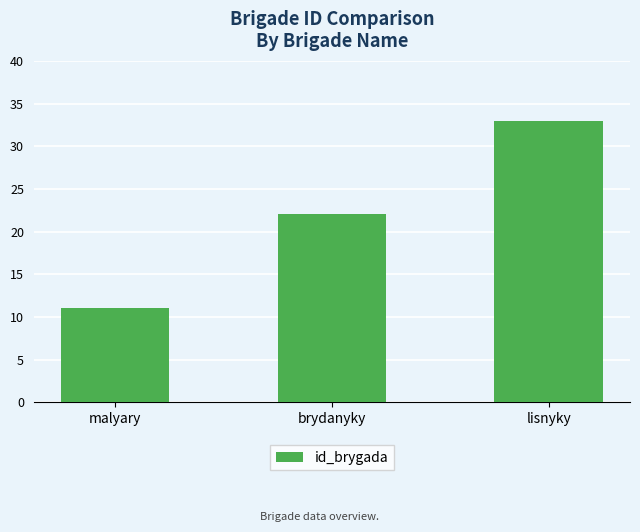

Approximately how many times larger is the value at lisnyky compared to malyary?

3.0